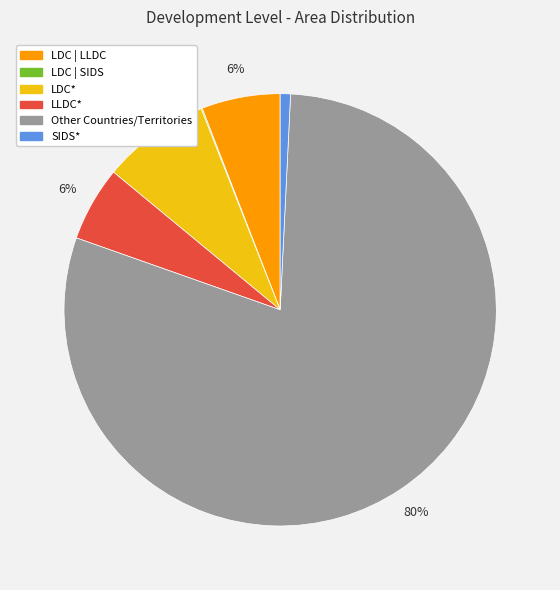

To the nearest percent, what is the average slice percentage?

17%